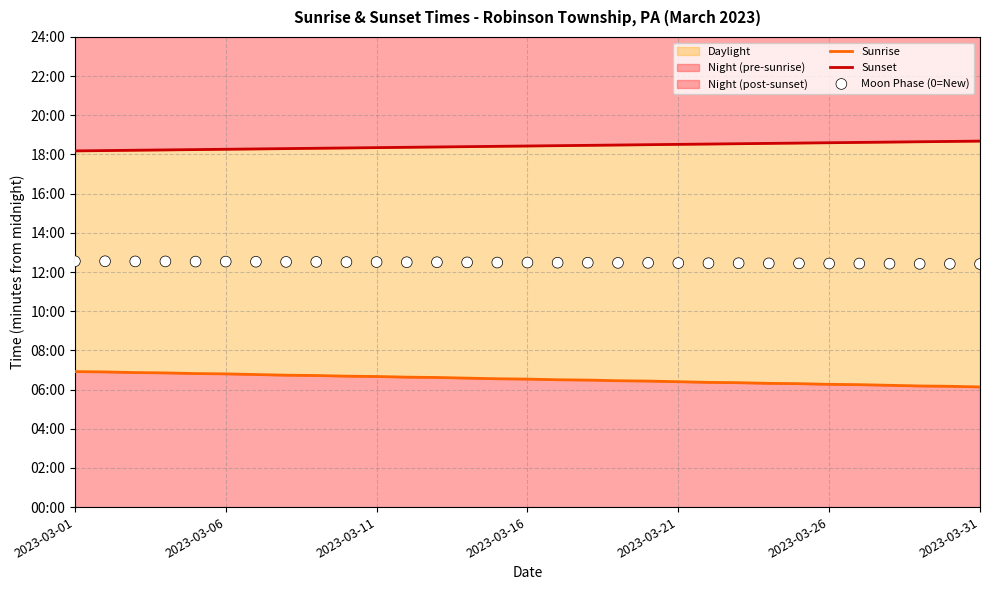

Is the value of Sunset at 28 greater than the value of Sunrise at 20?

Yes